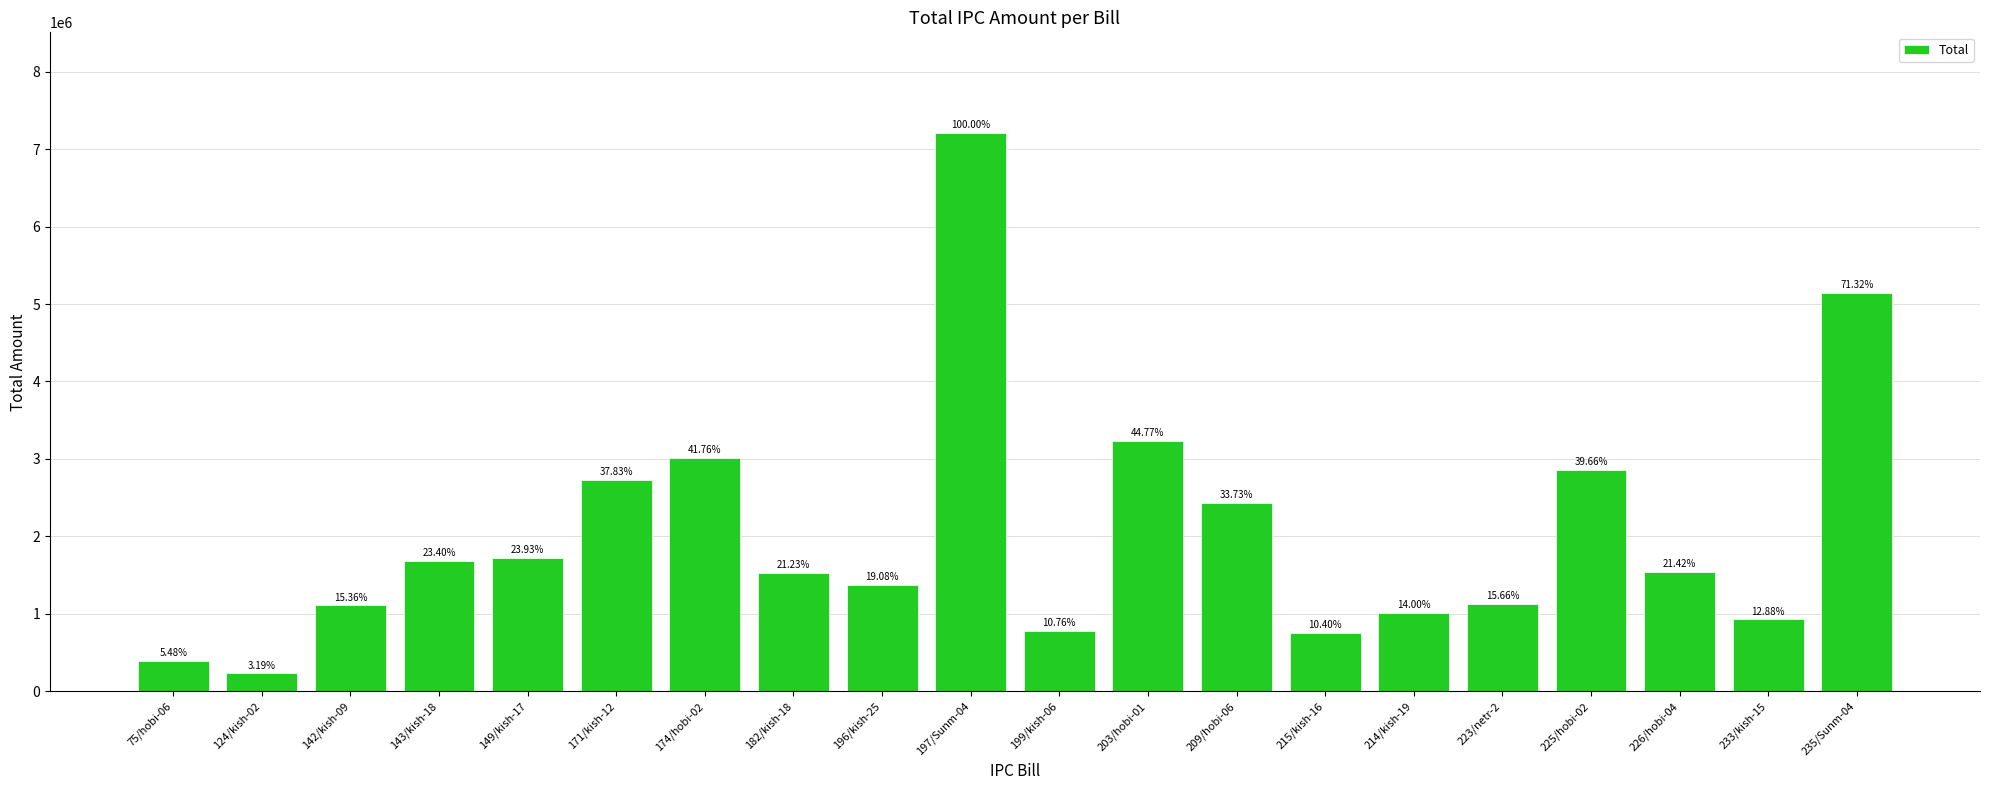

Between 223/netr-2 and 235/Sunm-04, which is larger?

235/Sunm-04